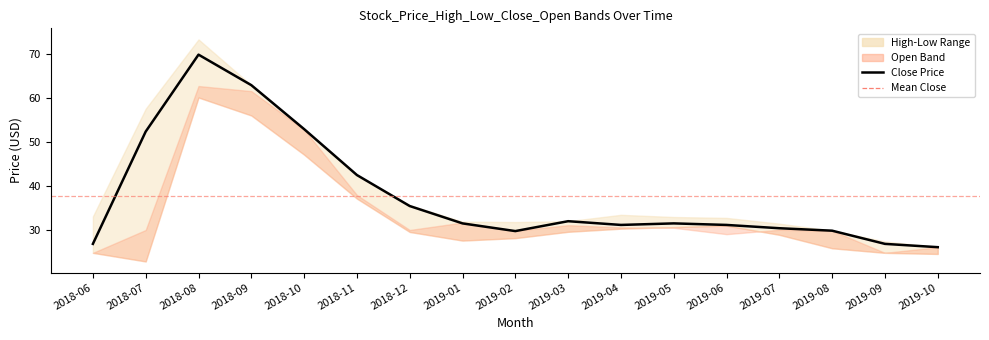

List the labels in order of value, largest first.

2018-08, 2018-09, 2018-10, 2018-07, 2018-11, 2018-12, 2019-03, 2019-01, 2019-05, 2019-04, 2019-06, 2019-07, 2019-08, 2019-02, 2018-06, 2019-09, 2019-10